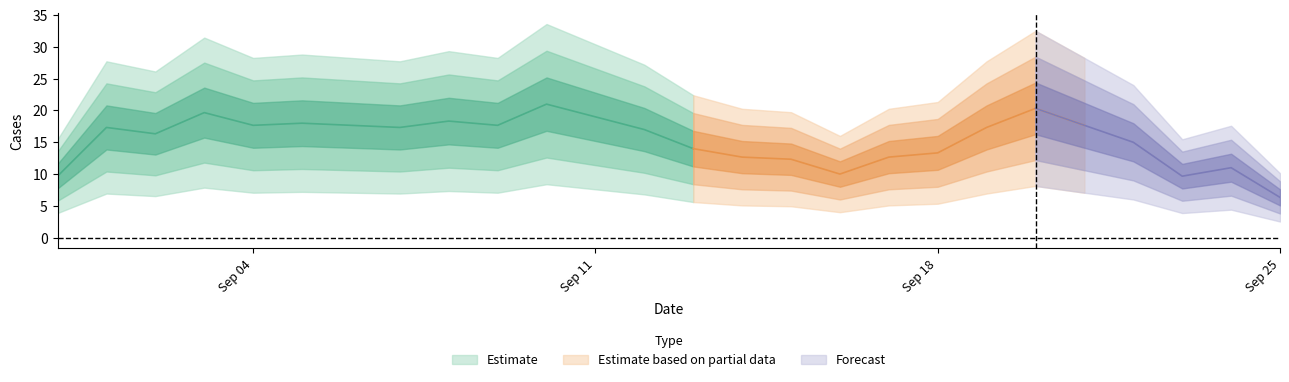

What is the change in value from 5 to 10?

+3